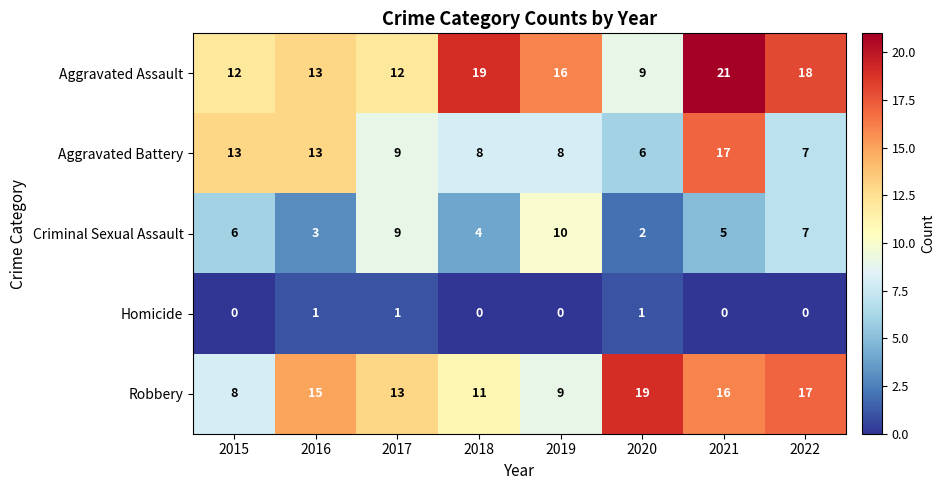

Count the number of categories in the chart.

8